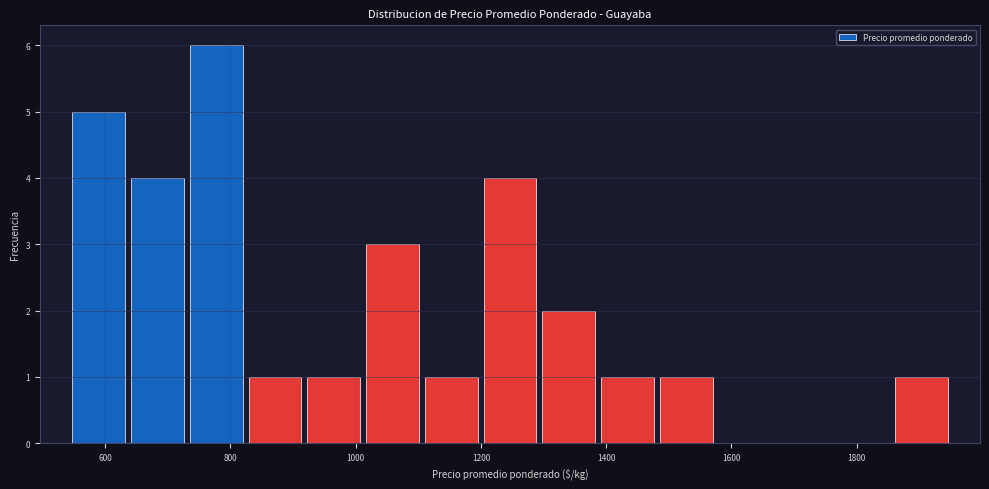

Reading left to right, list every bar in this chart as the range it spans on the x-axis followed by its height. Neither the bar edges nor the heights are printed on the chart, so give them approximately, as read against the axes.

540 to 640: 5
640 to 740: 4
740 to 820: 6
820 to 920: 1
920 to 1020: 1
1020 to 1100: 3
1100 to 1200: 1
1200 to 1300: 4
1300 to 1380: 2
1380 to 1480: 1
1480 to 1580: 1
1580 to 1660: 0
1660 to 1760: 0
1760 to 1860: 0
1860 to 1960: 1